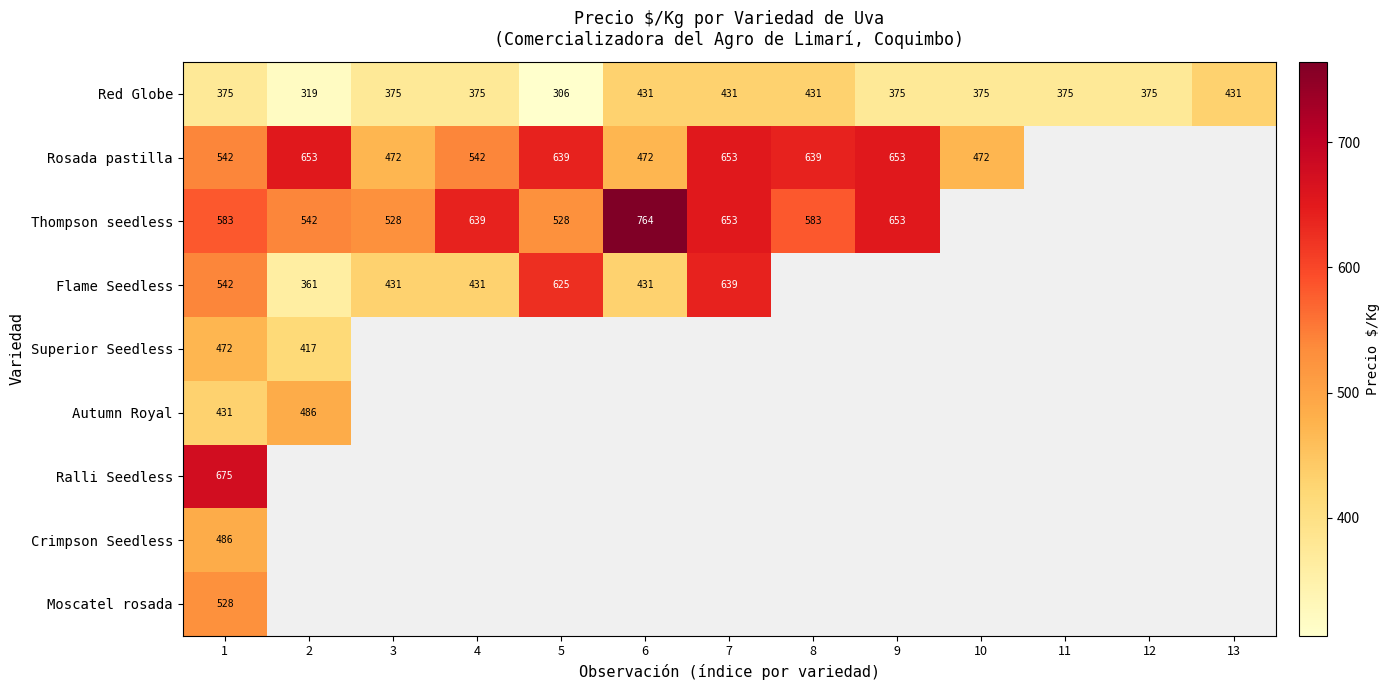

The Red Globe series shows 431 at 8. True or false?

True